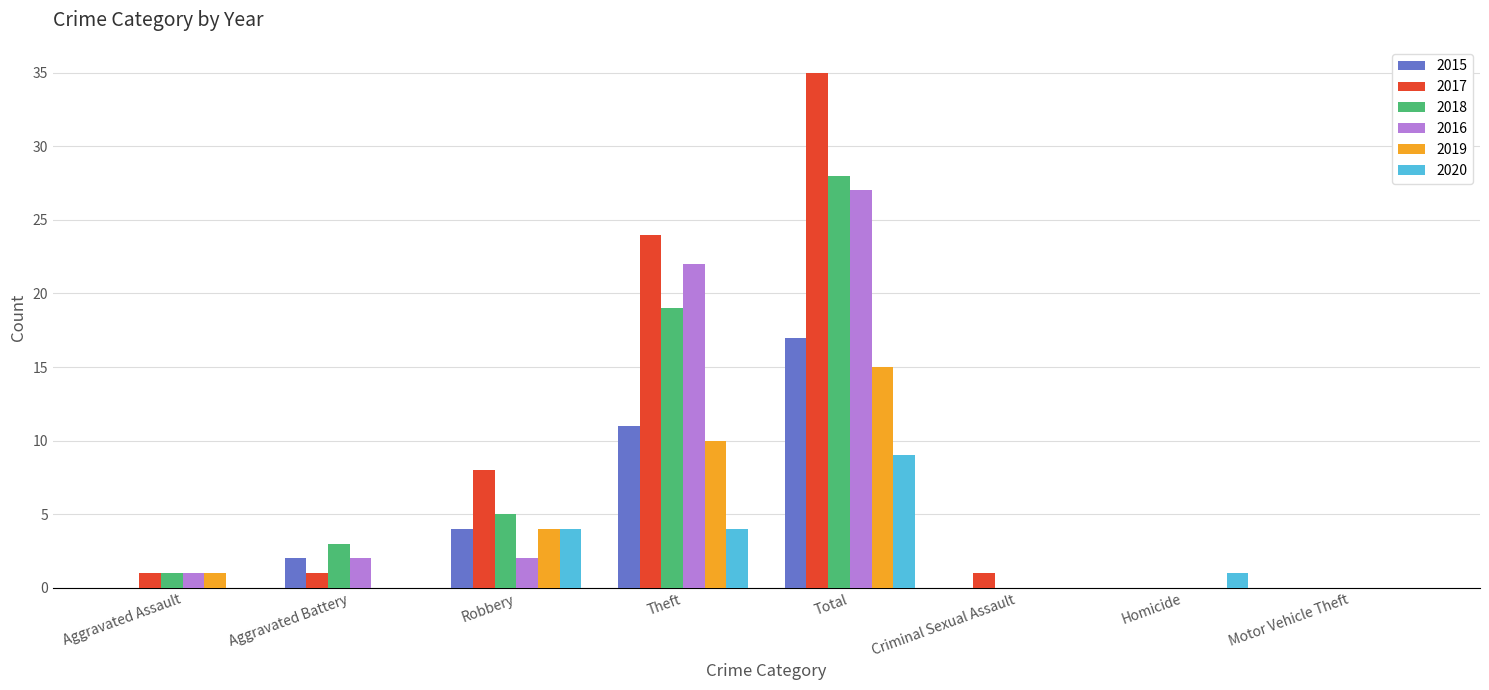

At which label is 2016 closest to 13?

Theft